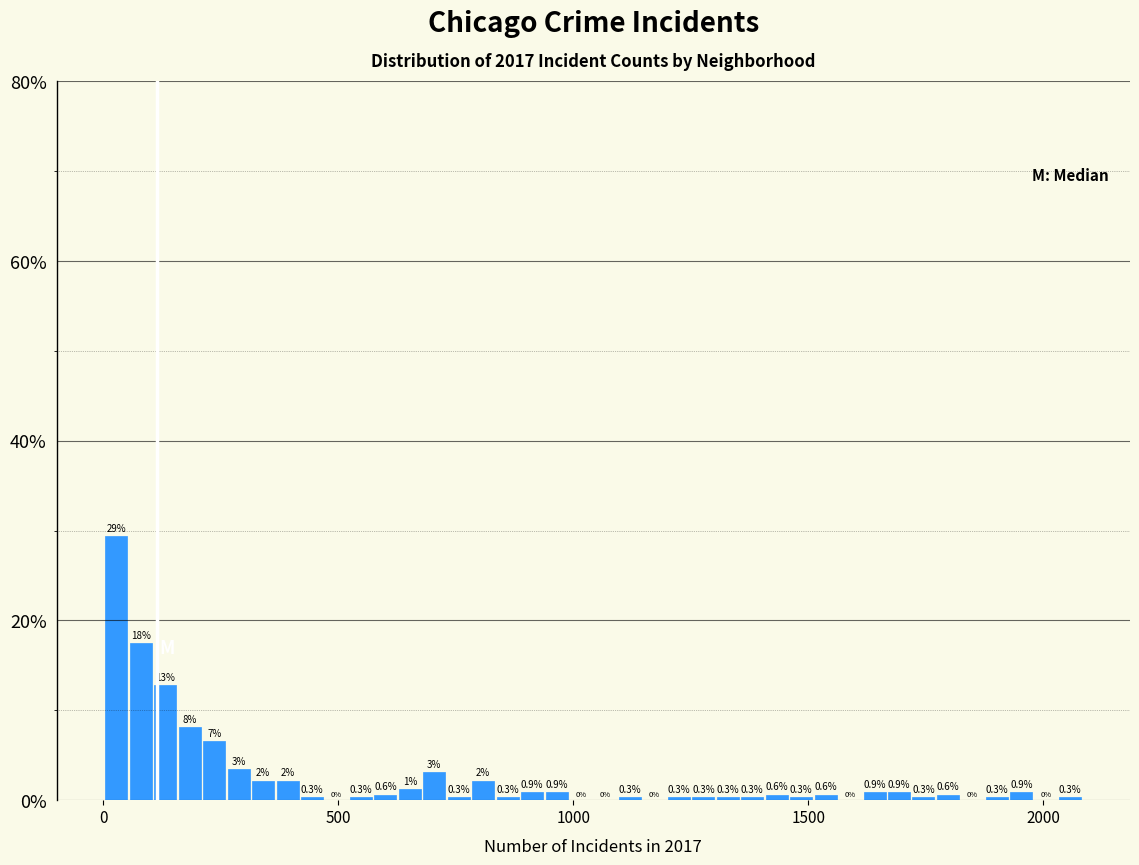

Around what value on the x-axis is the tallest bar? Give the approximate position of its centre, as read against the axis.

50